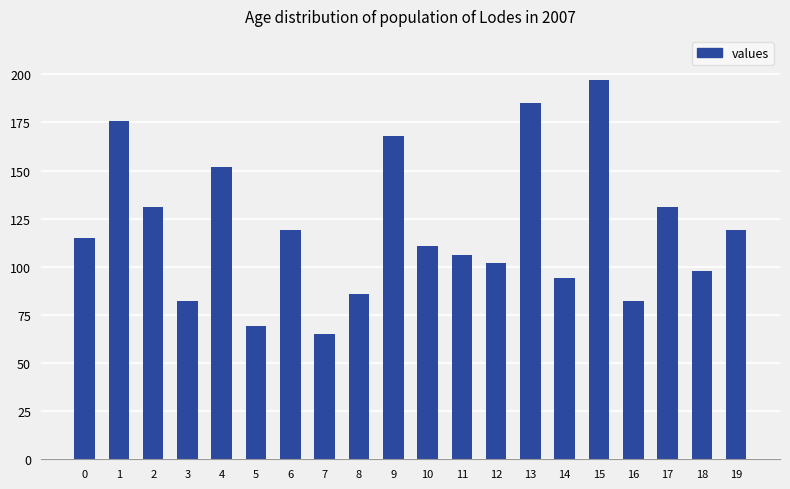

Read the value at 8.

86